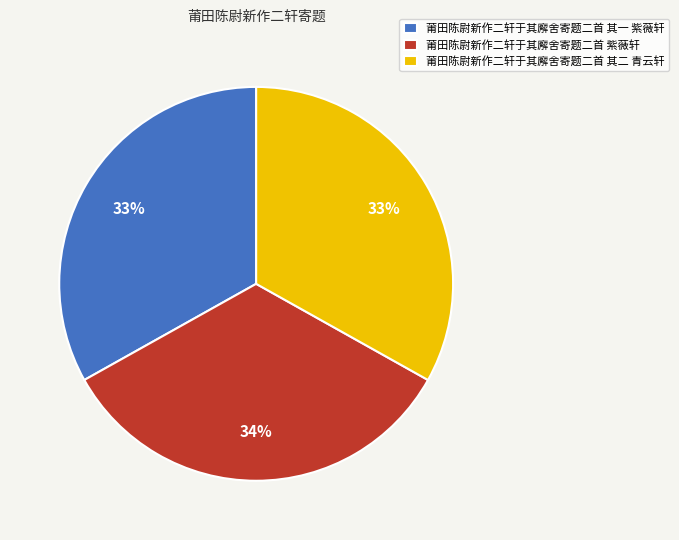

To the nearest percent, what is the combined percentage of 莆田陈尉新作二轩于其廨舍寄题二首 紫薇轩 and 莆田陈尉新作二轩于其廨舍寄题二首 其一 紫薇轩?

67%